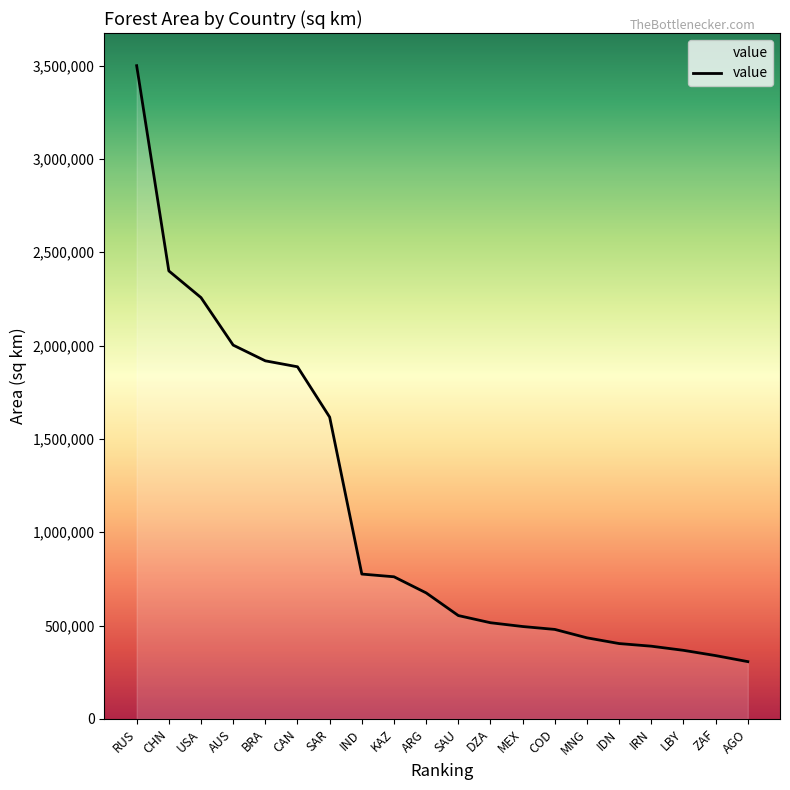

Which label corresponds to the smallest value in the chart?

AGO